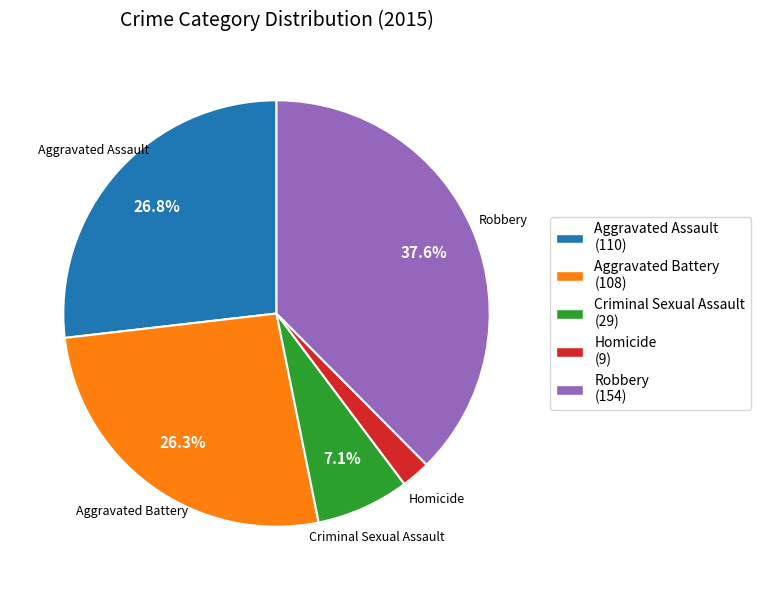

To the nearest percent, what is the difference between the largest and smallest slice percentages?

35%